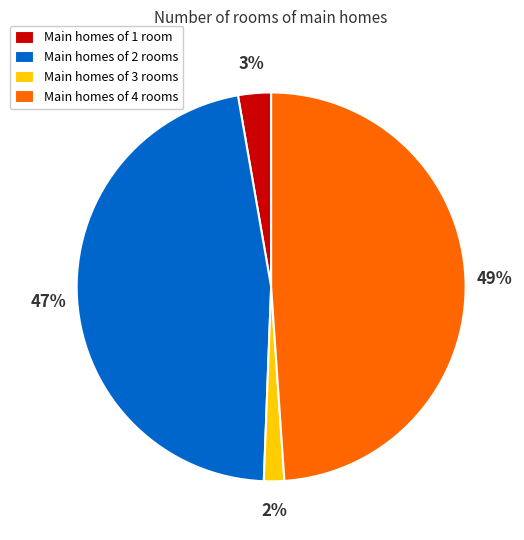

To the nearest percent, what percentage of the pie is Main homes of 4 rooms?

49%